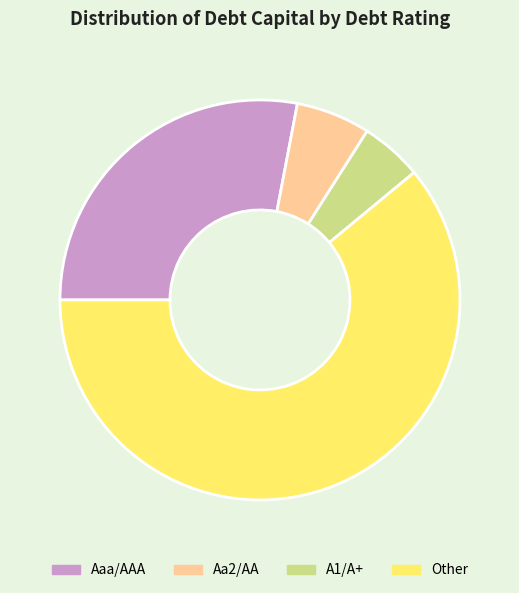

Does Other represent more than half of the total?

Yes